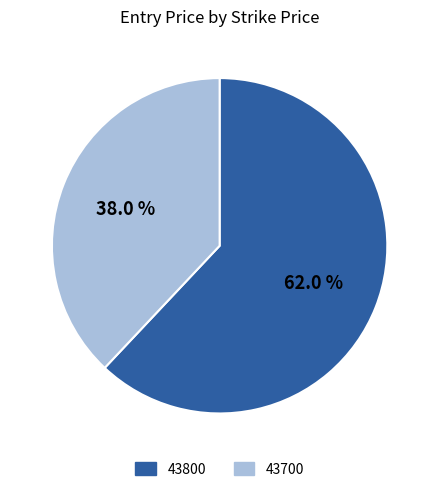

To the nearest percent, what percentage of the pie is 43700?

38%